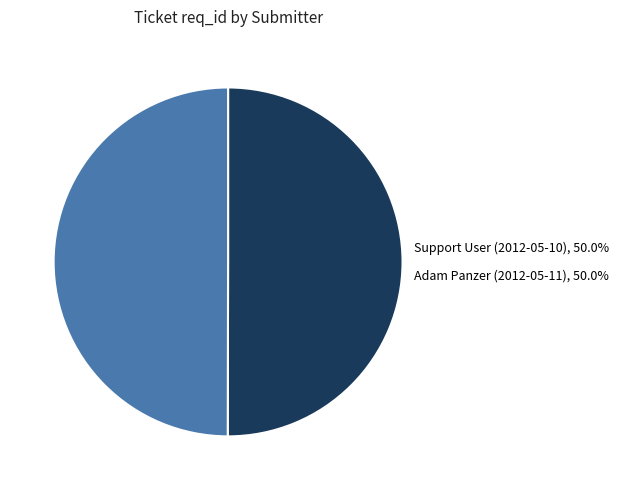

Is the sum of Adam Panzer (2012-05-11) and Support User (2012-05-10) greater than half?

Yes